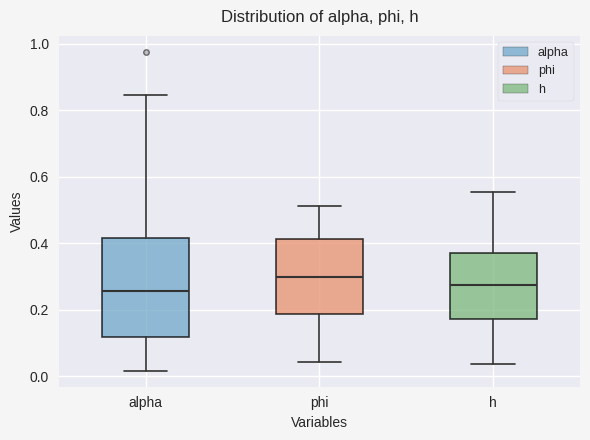

Which box is the tallest, from its lower edge to its upper edge?

alpha